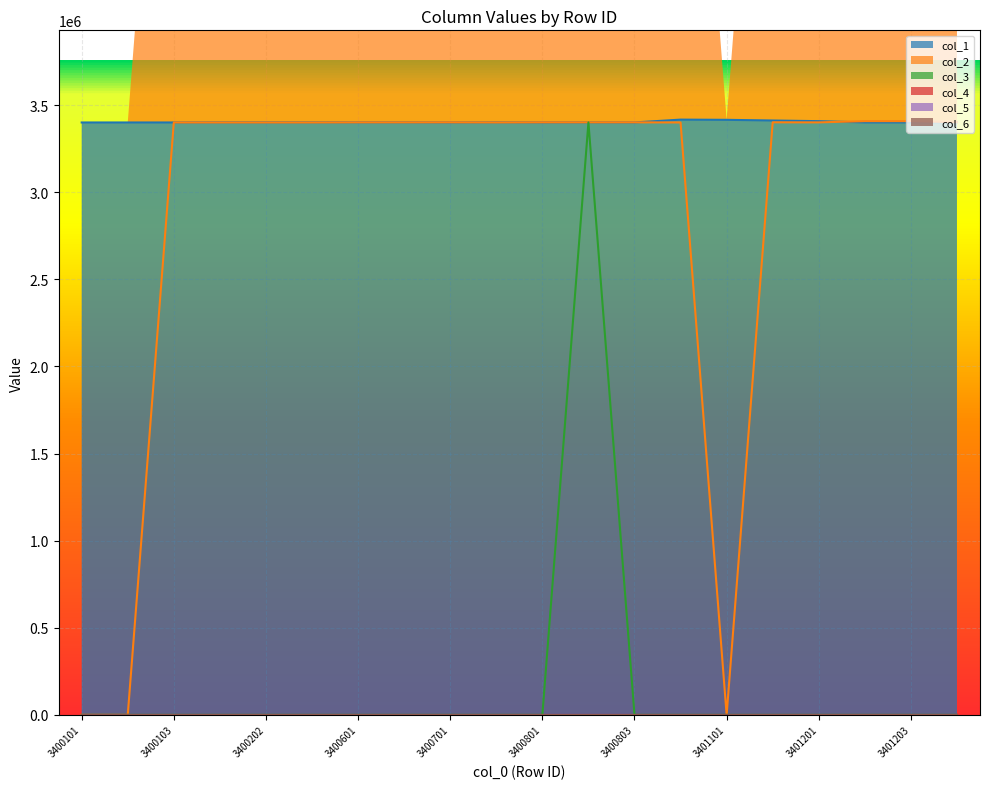

What is the sum of all col_2 values?

57824726